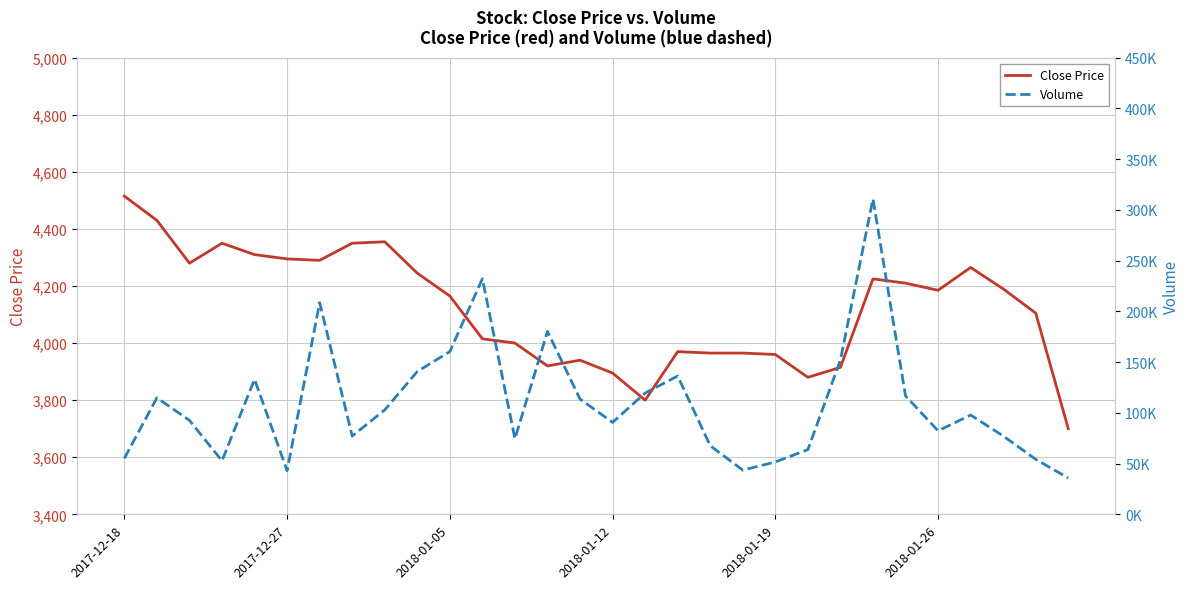

List the series in order of their peak value, highest first.

Volume, Close Price